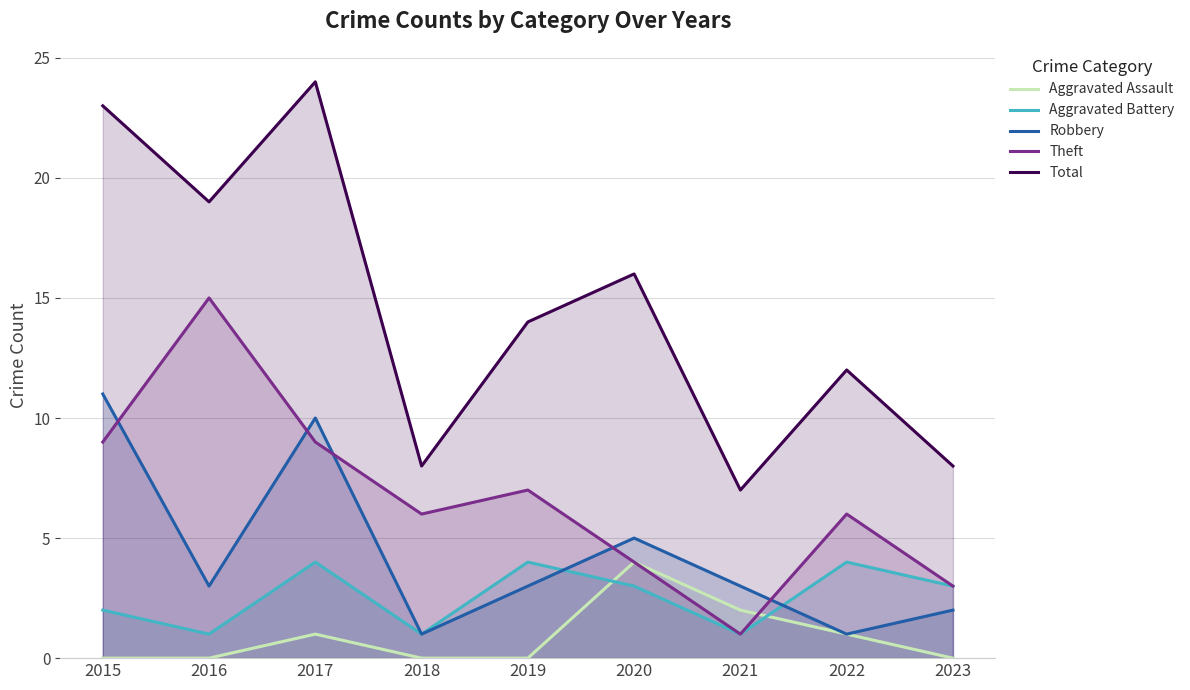

How many lines are shown in the chart?

5